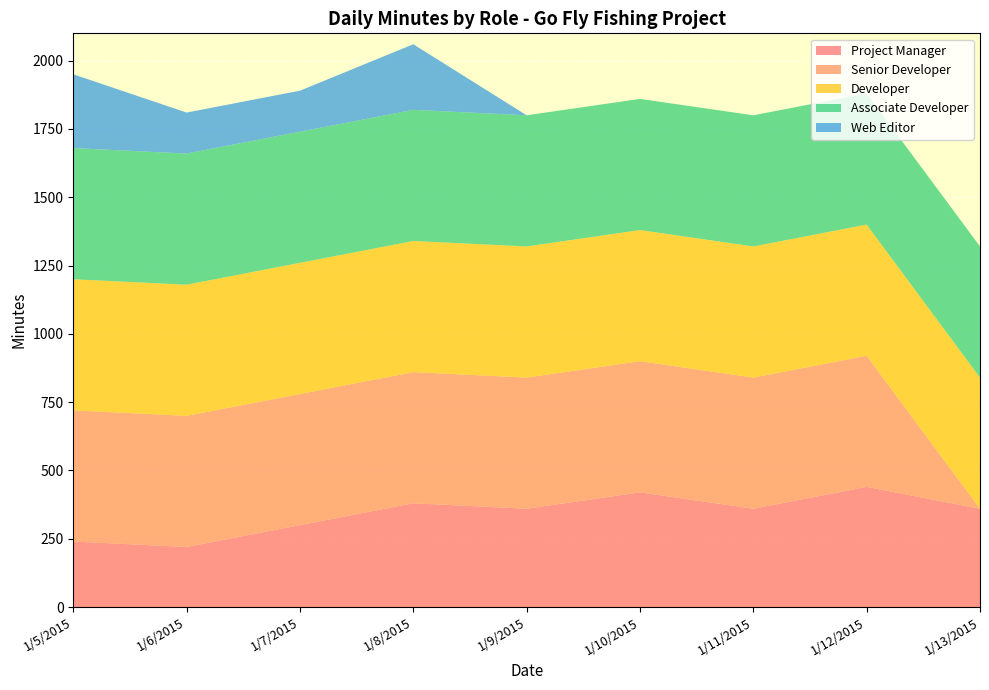

Reading right to left, extract all data points from this chart.

Project Manager: 1/13/2015=360	1/12/2015=440	1/11/2015=360	1/10/2015=420	1/9/2015=360	1/8/2015=380	1/7/2015=300	1/6/2015=220	1/5/2015=240
Senior Developer: 1/13/2015=0	1/12/2015=480	1/11/2015=480	1/10/2015=480	1/9/2015=480	1/8/2015=480	1/7/2015=480	1/6/2015=480	1/5/2015=480
Developer: 1/13/2015=480	1/12/2015=480	1/11/2015=480	1/10/2015=480	1/9/2015=480	1/8/2015=480	1/7/2015=480	1/6/2015=480	1/5/2015=480
Associate Developer: 1/13/2015=480	1/12/2015=480	1/11/2015=480	1/10/2015=480	1/9/2015=480	1/8/2015=480	1/7/2015=480	1/6/2015=480	1/5/2015=480
Web Editor: 1/13/2015=0	1/12/2015=0	1/11/2015=0	1/10/2015=0	1/9/2015=0	1/8/2015=240	1/7/2015=150	1/6/2015=150	1/5/2015=270